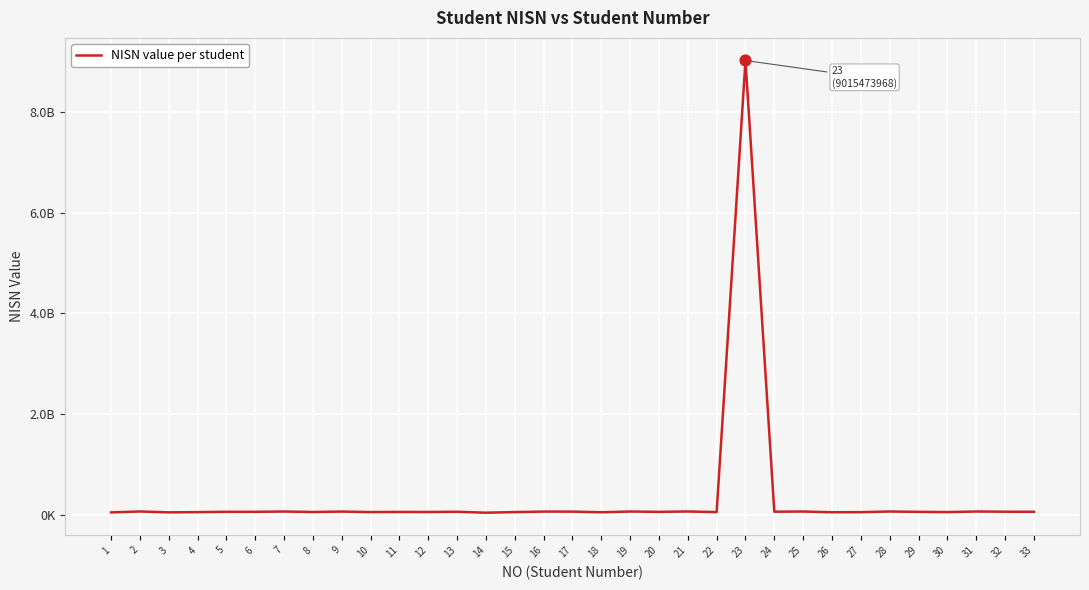

What is the ratio of the value at 17 to the value at 5?

1.1